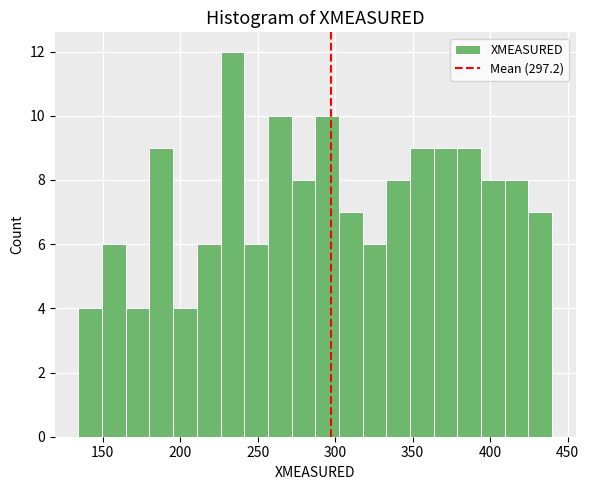

Read against the x-axis, roughly where is the centre of the tallest bar?

235